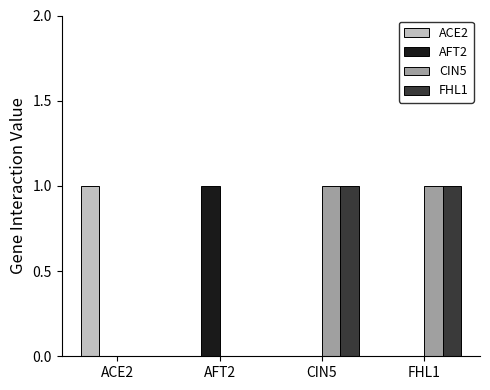

Is it true that CIN5 equals 0 at ACE2?

True